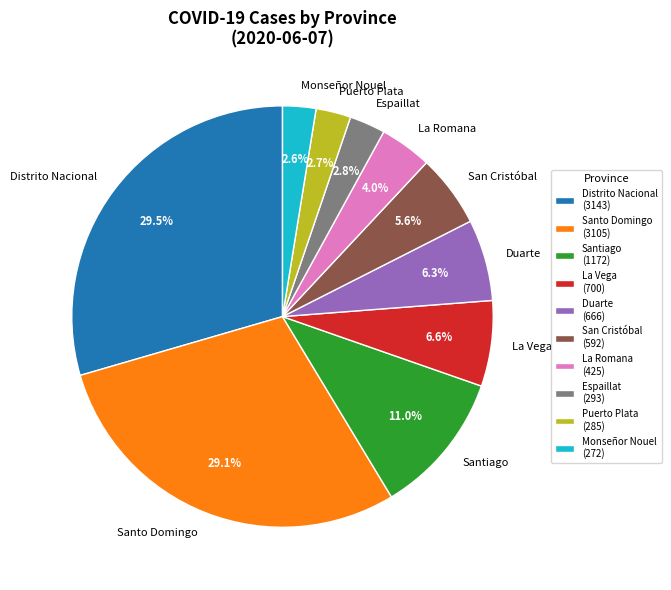

Does La Romana account for over 50% of the chart?

No